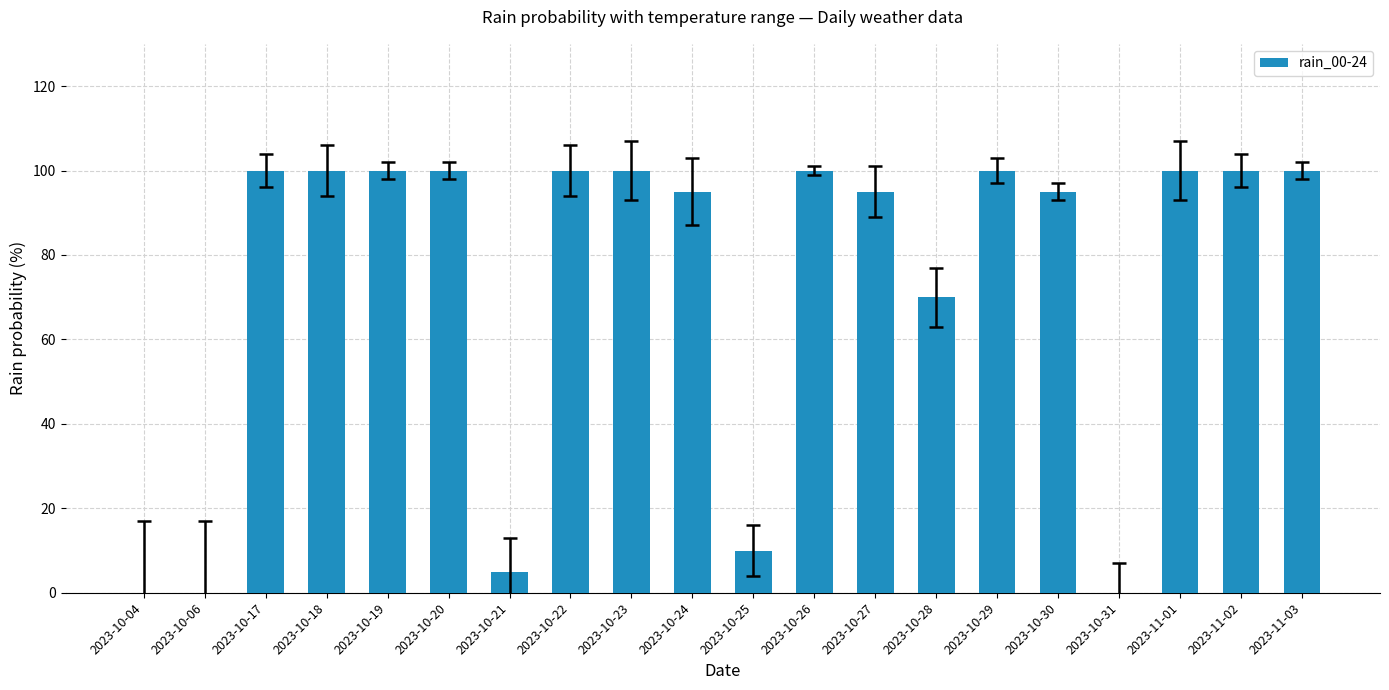

The chart shows a value of 100 at 2023-11-03. True or false?

True